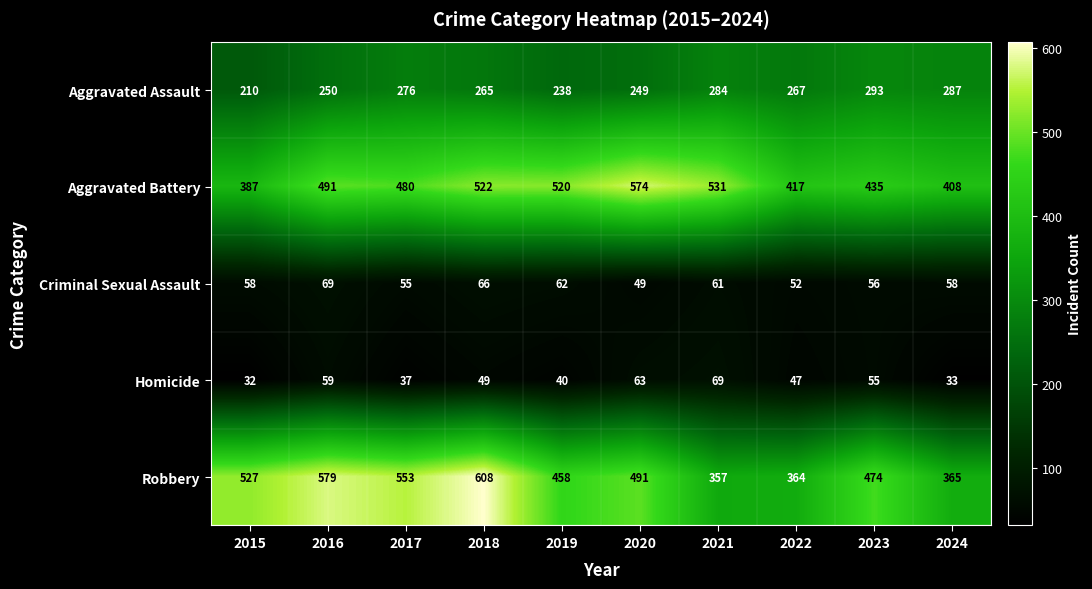

Which category has the highest value in the Aggravated Battery series?

2020